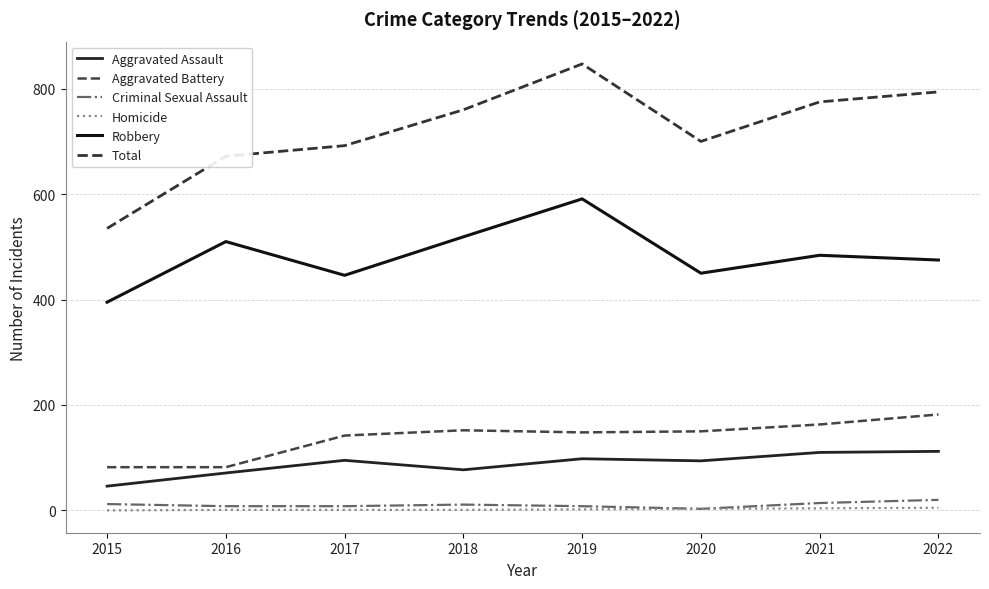

At which category is the sum across all series the highest?

2019